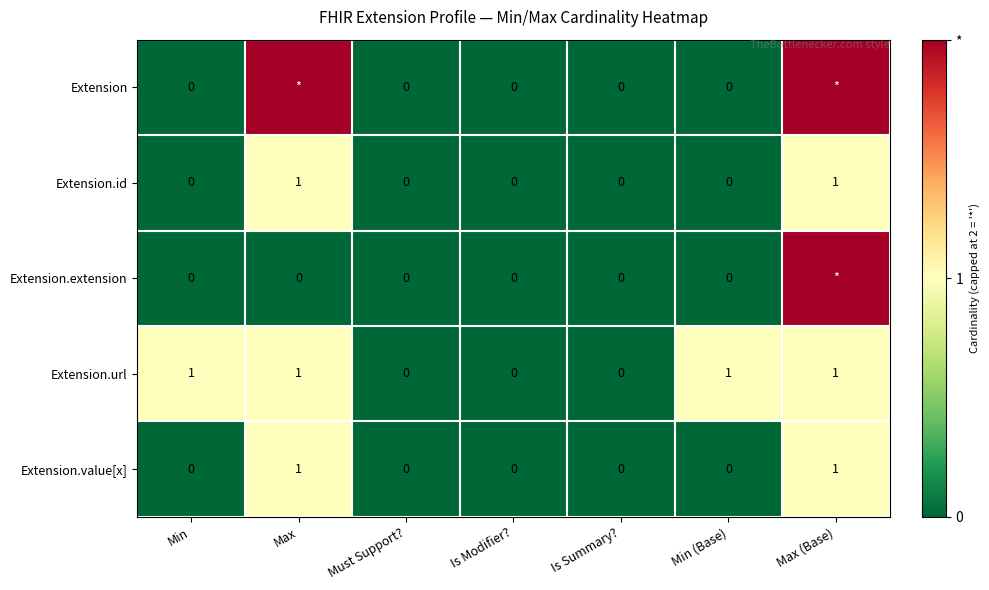

What is the sum of all Extension.url values?

4